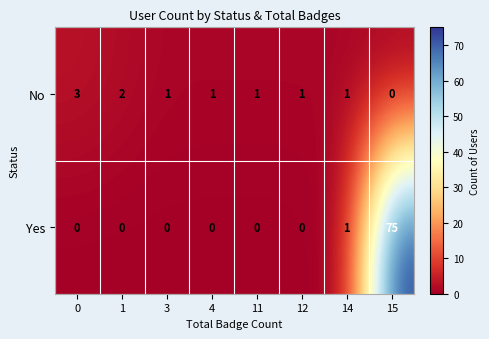

At how many categories does at least one series exceed 16?

1